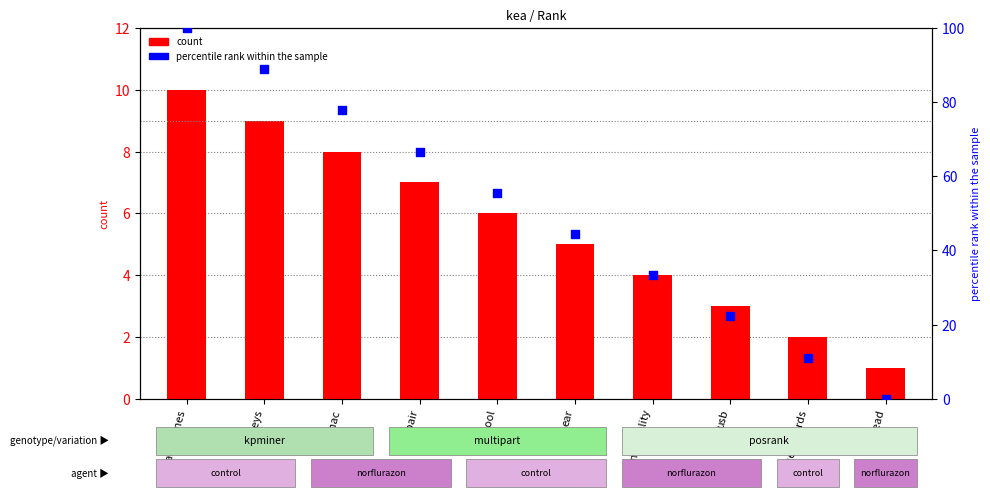

Which series has the largest Y range (max minus min)?

percentile rank within the sample